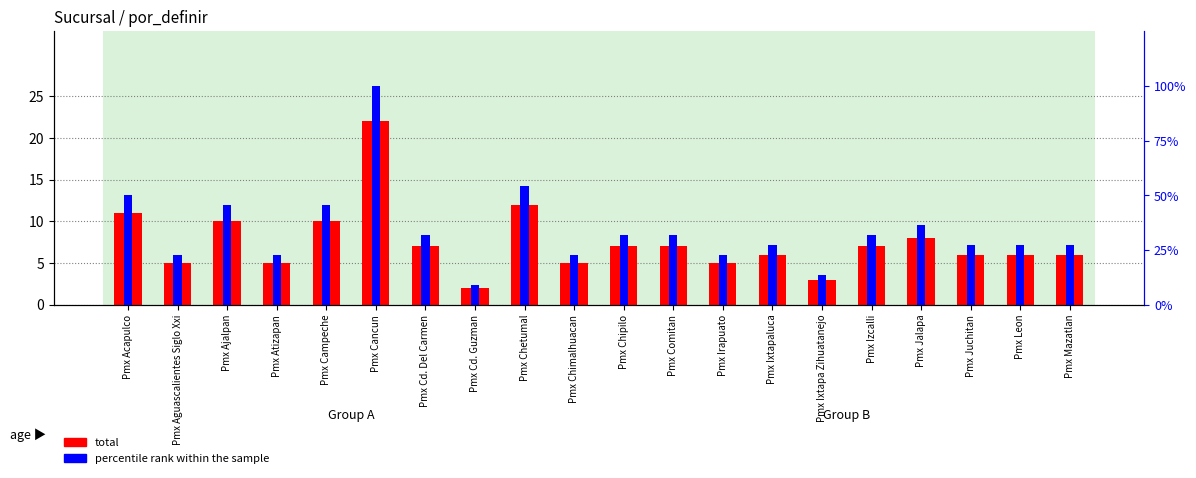

How many groups of bars are there?

20